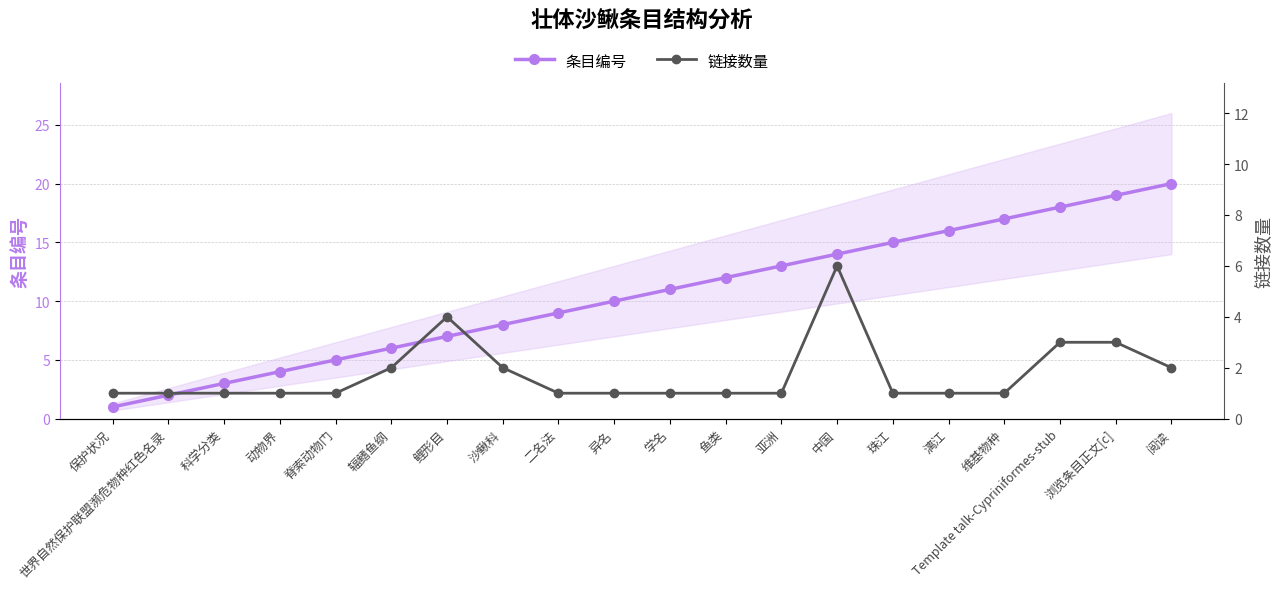

Rank the series by their maximum value, from highest to lowest.

条目编号, 链接数量